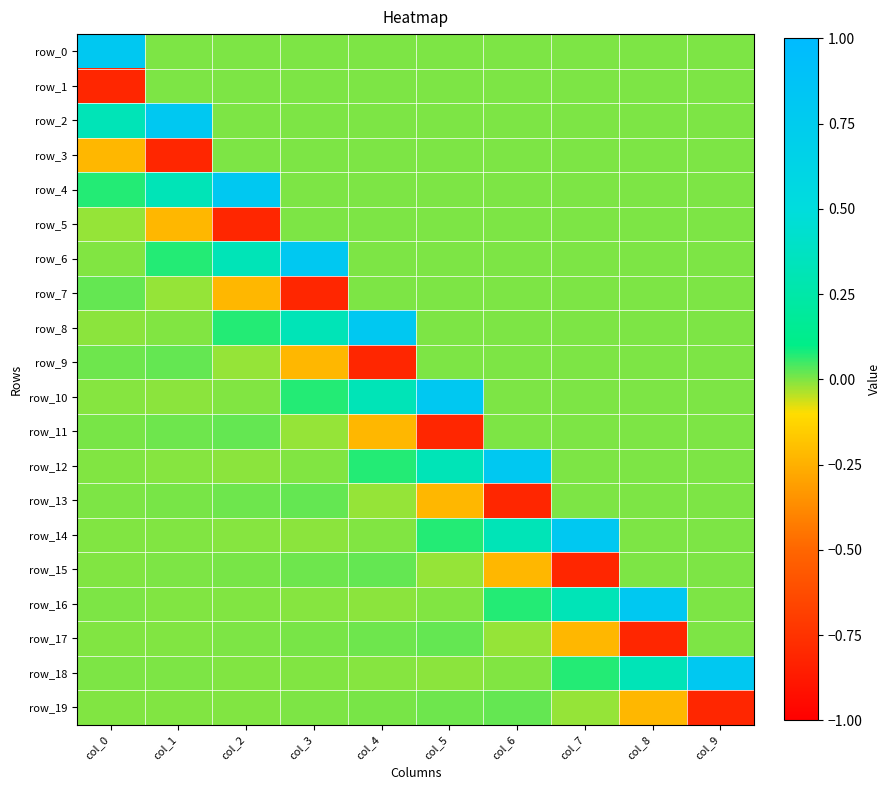

What is the maximum value shown in the chart?

0.8